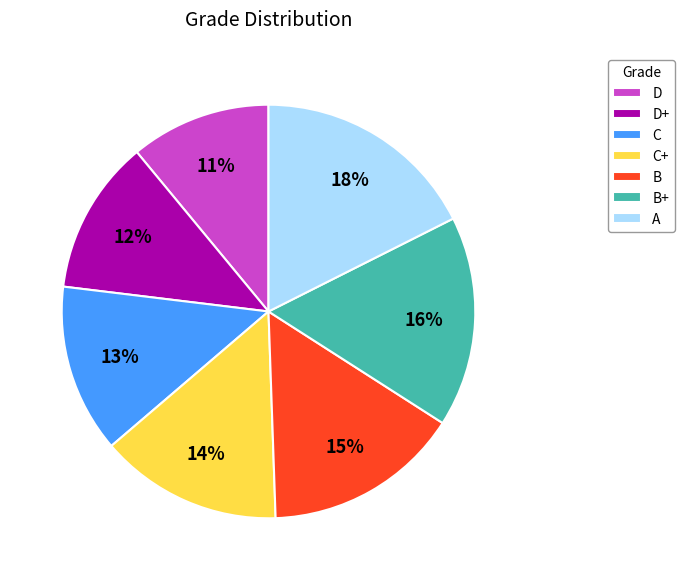

Approximately how many times larger is the value at C compared to B?

0.9